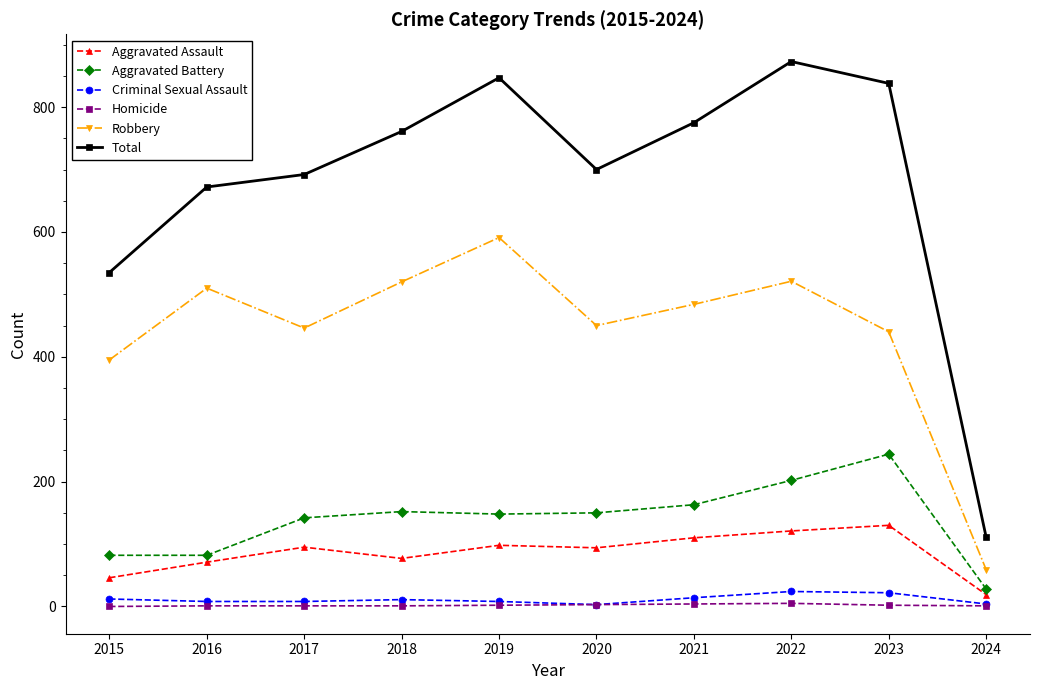

True or false: Aggravated Assault has a value of 19 at 2024.

True